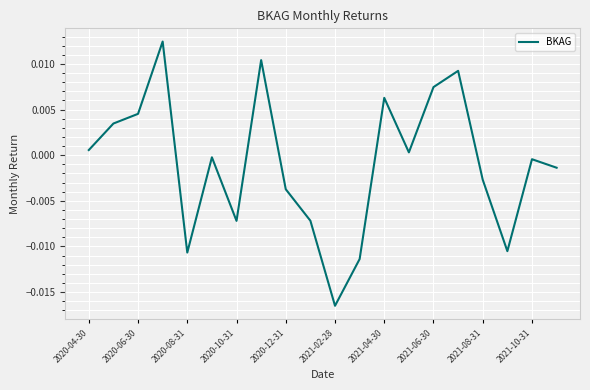

Count the number of data series in this chart.

1